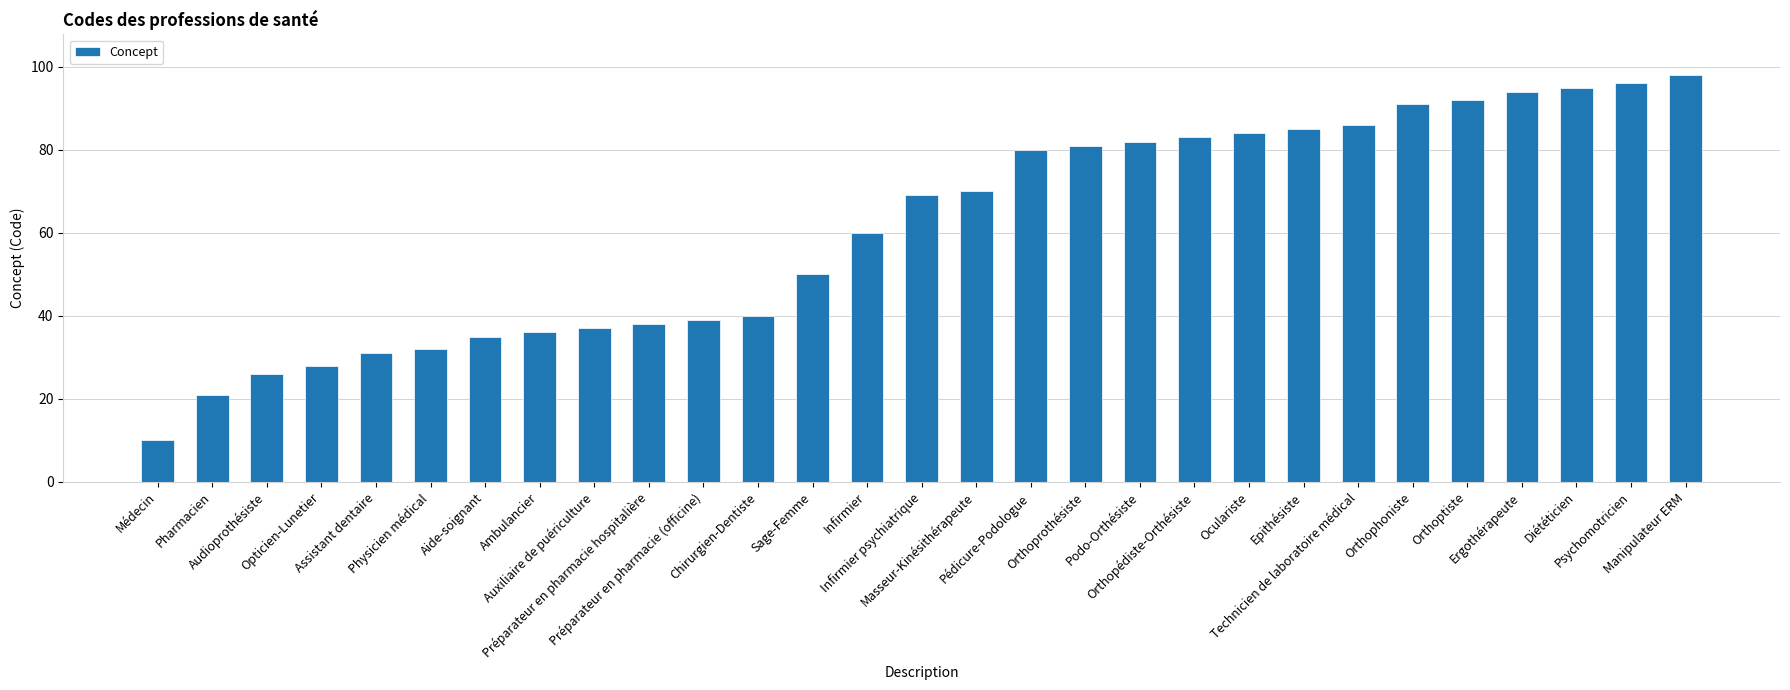

Which label corresponds to the smallest value in the chart?

Médecin